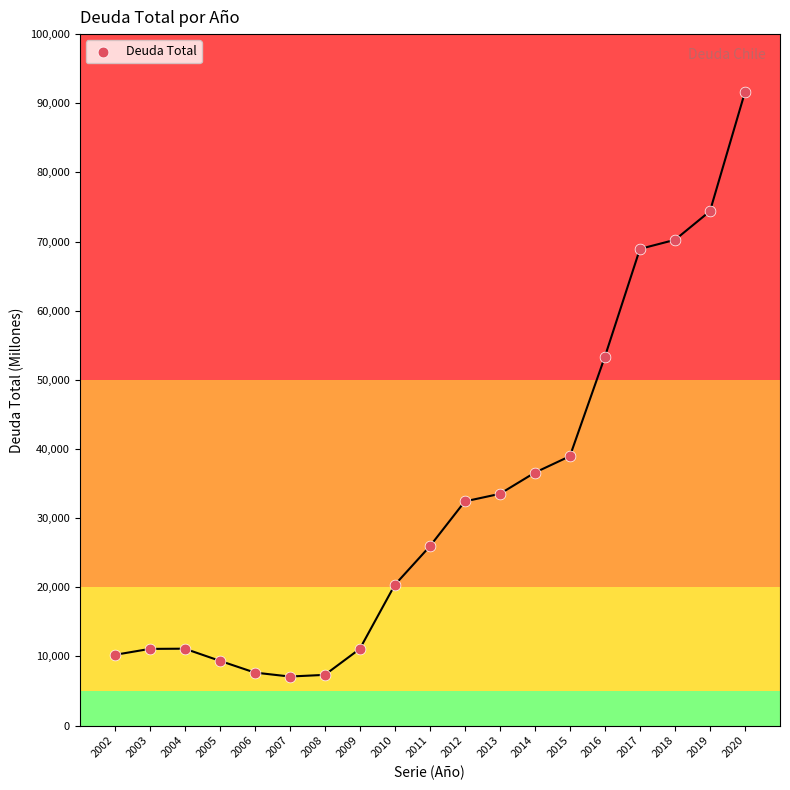

What Y value in the scatter plot is closest to 49359?

53365